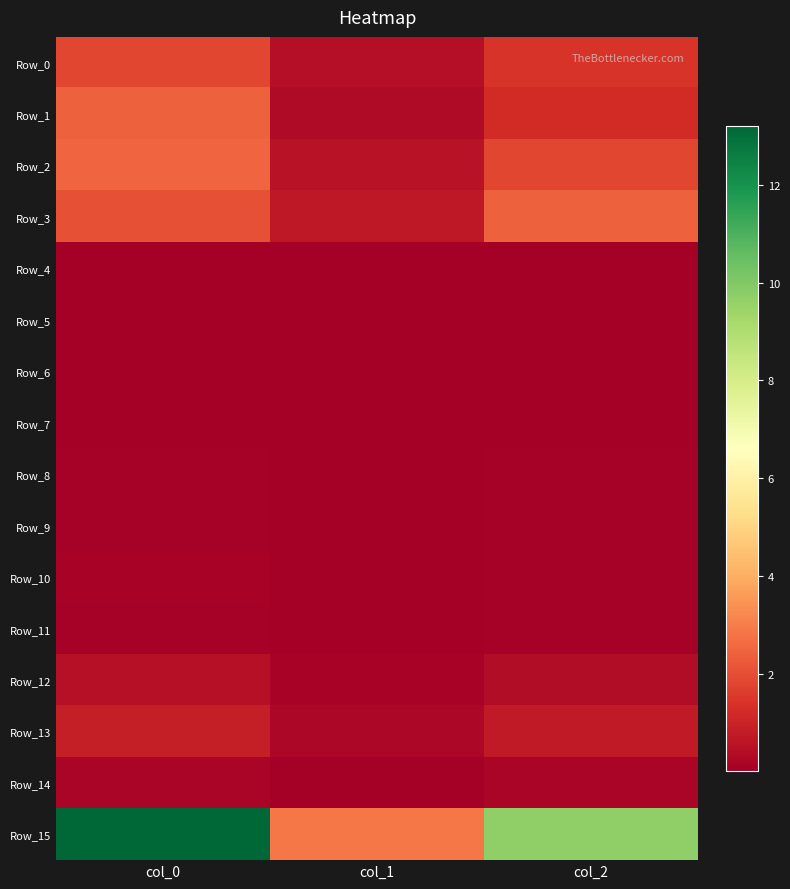

Which has a higher value, col_0 or col_1?

col_0